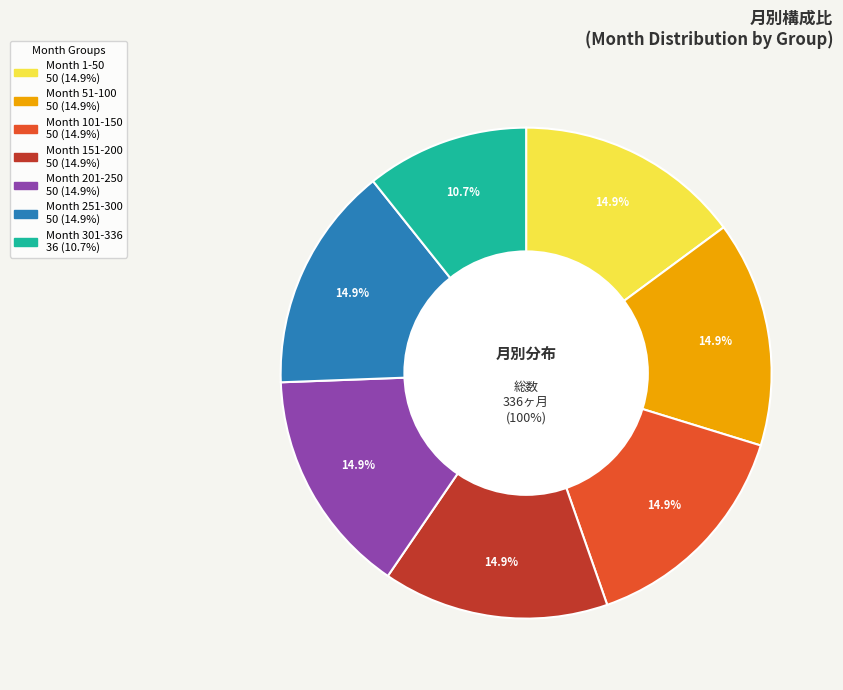

Approximately how many times larger is the value at Month 251-300 compared to Month 151-200?

1.0